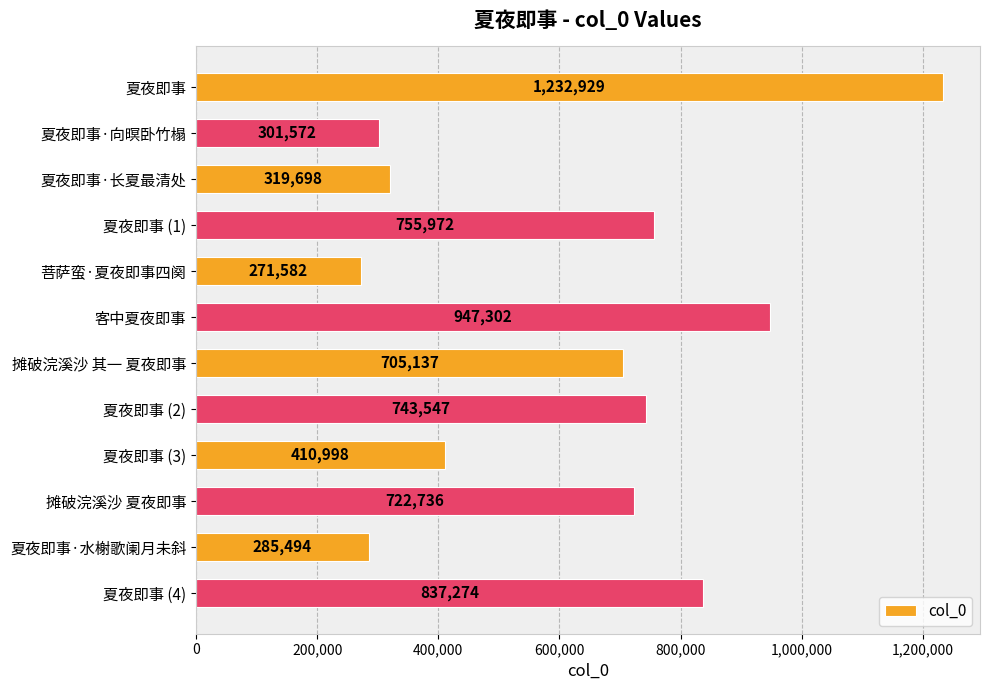

List the labels in order of value, largest first.

夏夜即事, 客中夏夜即事, 夏夜即事 (4), 夏夜即事 (1), 夏夜即事 (2), 摊破浣溪沙 夏夜即事, 摊破浣溪沙 其一 夏夜即事, 夏夜即事 (3), 夏夜即事·长夏最清处, 夏夜即事·向暝卧竹榻, 夏夜即事·水榭歌阑月未斜, 菩萨蛮·夏夜即事四阕